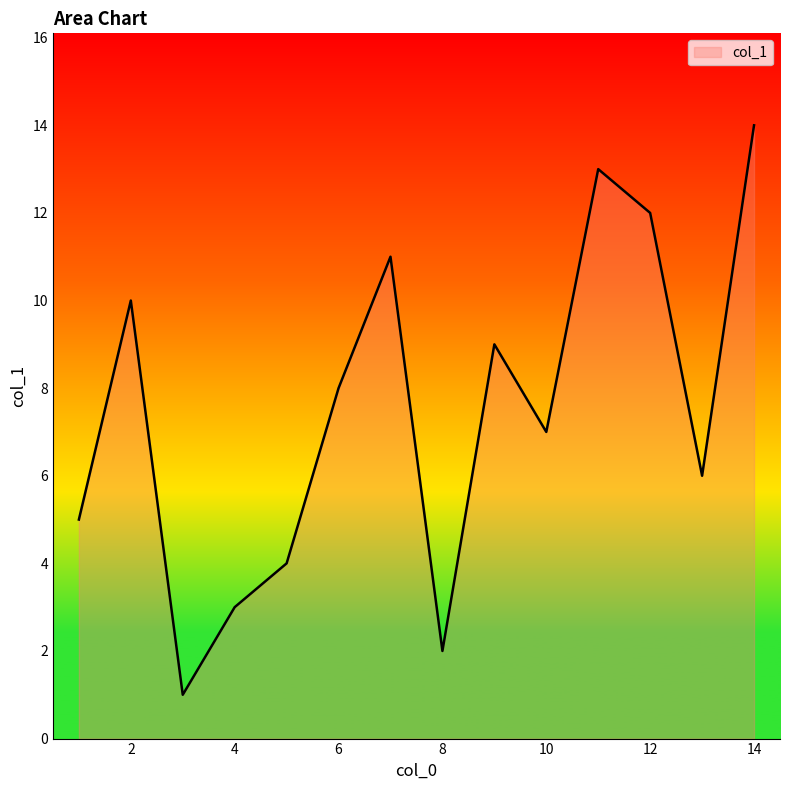

What is the greatest value displayed?

14